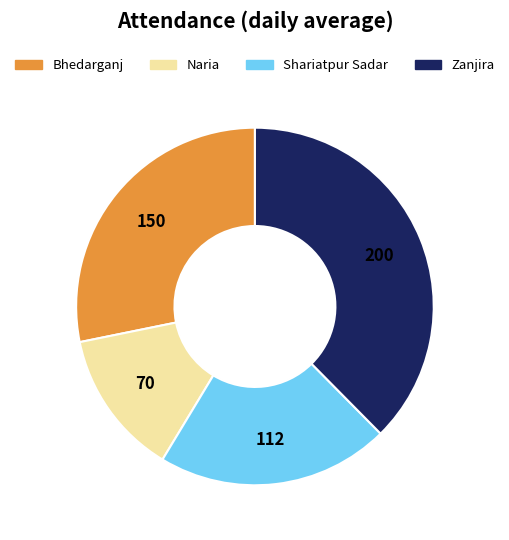

Is there any slice that represents more than half of the pie?

No